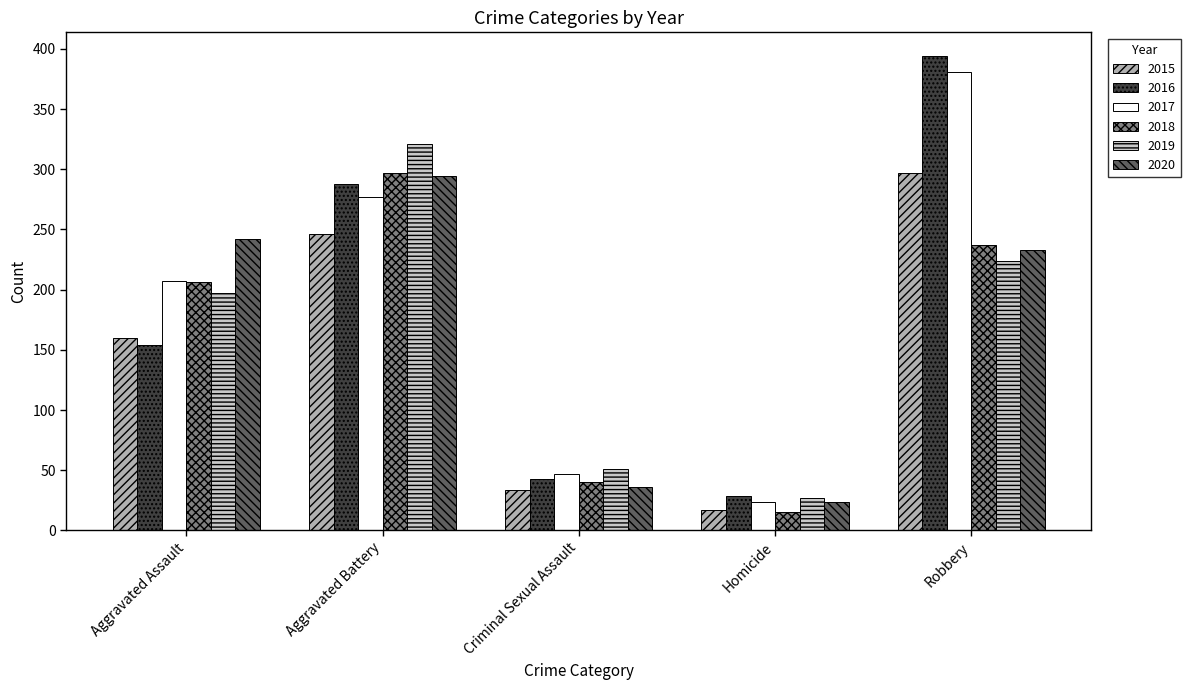

What is the highest value of the 2020 series?

294